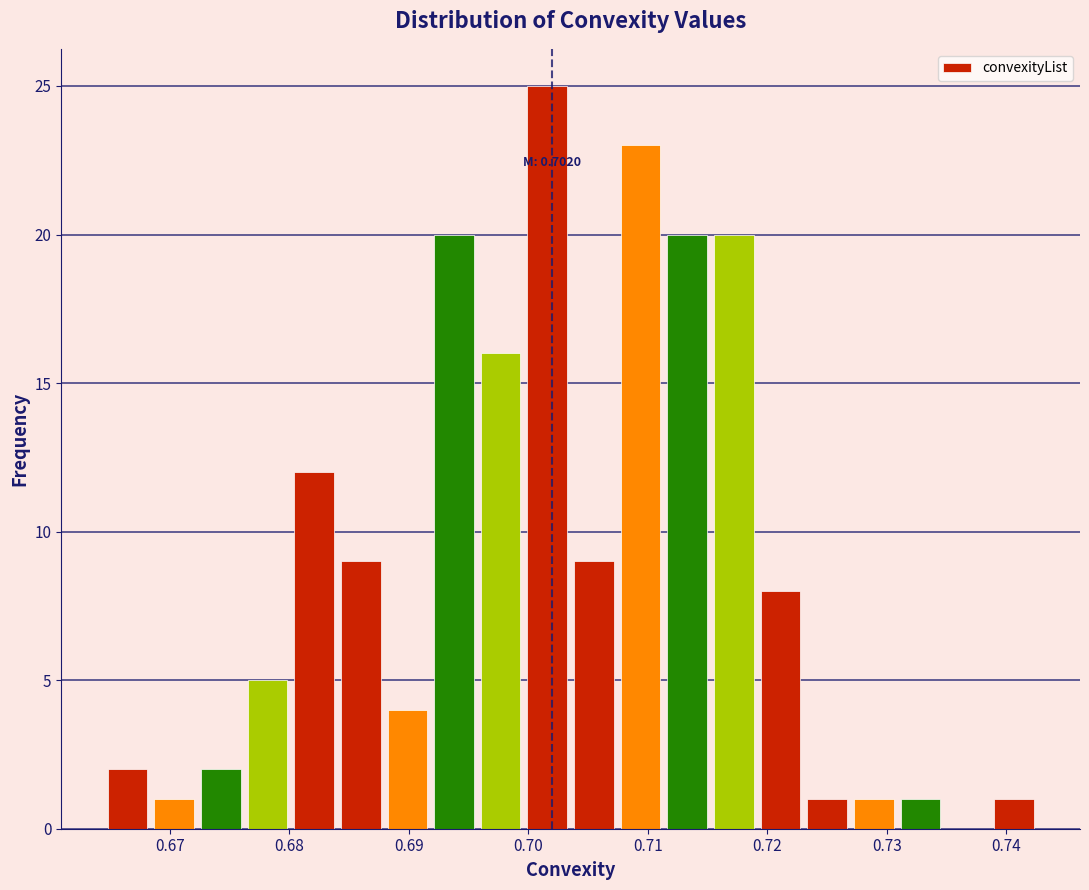

Read against the x-axis, roughly where is the centre of the tallest bar?

0.702